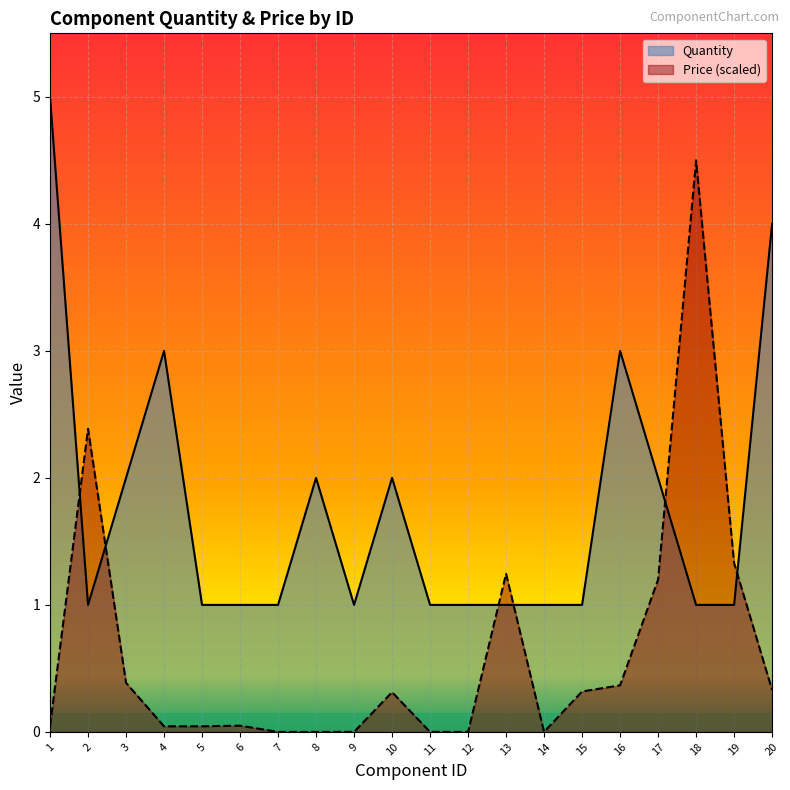

Rank the series by their maximum value, from lowest to highest.

Price (scaled), Quantity